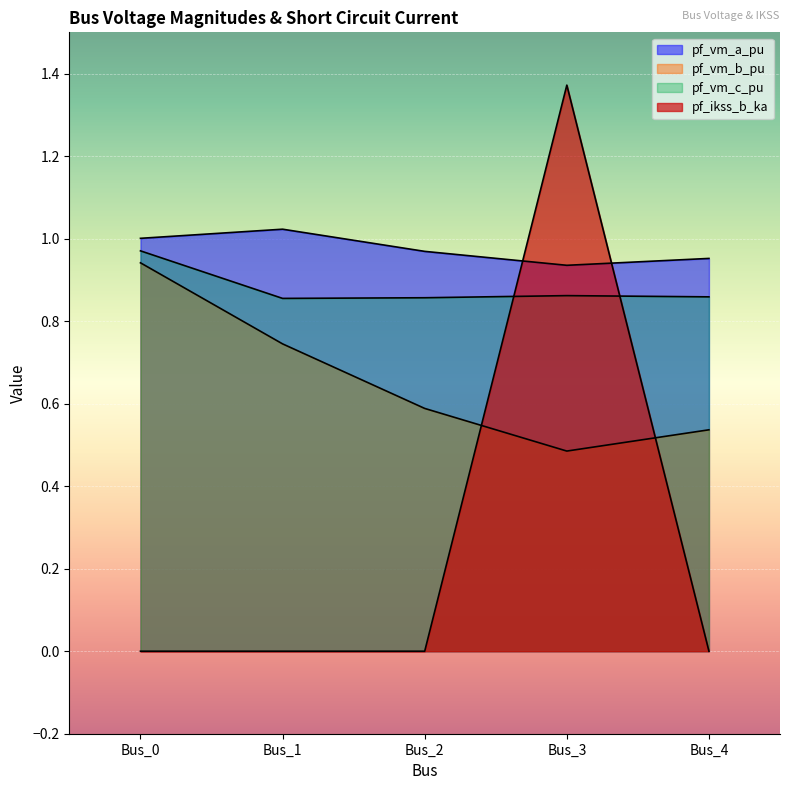

What are all the series names shown in the legend?

pf_vm_a_pu, pf_vm_b_pu, pf_vm_c_pu, pf_ikss_b_ka